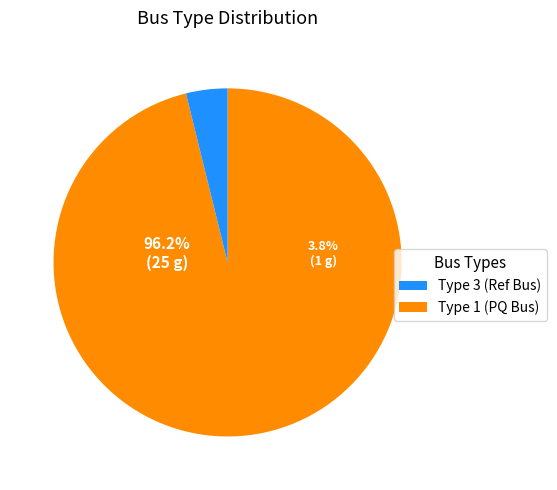

Which slice is the largest?

BUS_TYPE_1